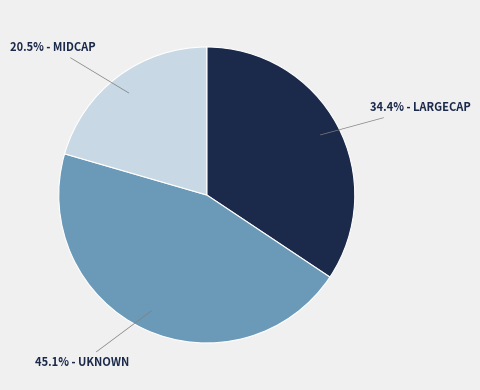

Is there any slice that represents more than half of the pie?

No